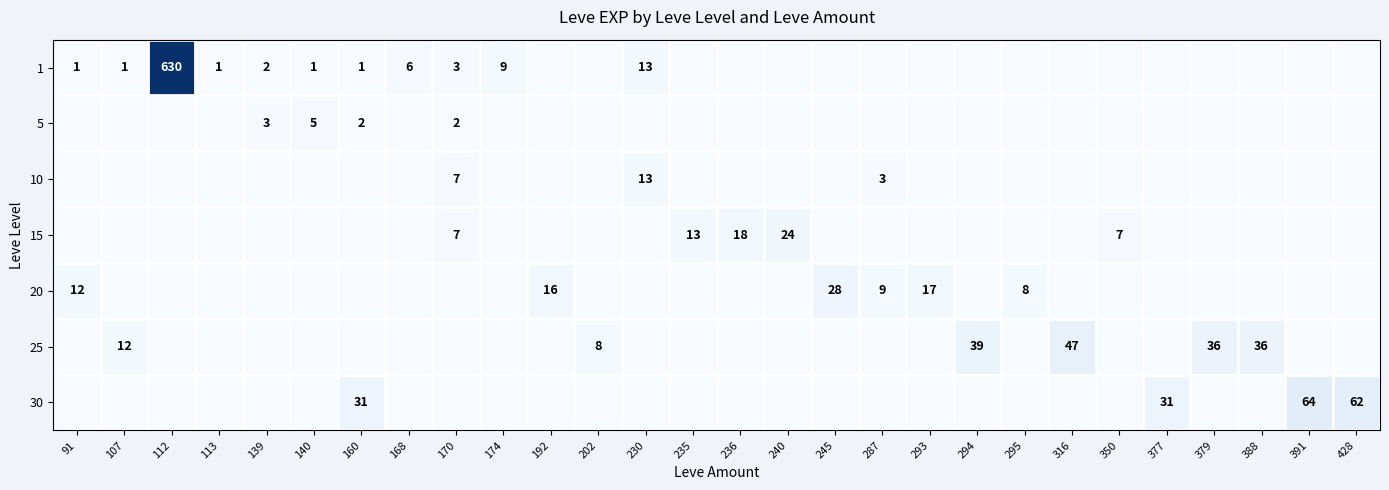

What is the spread (max minus min) of values at 391?

64